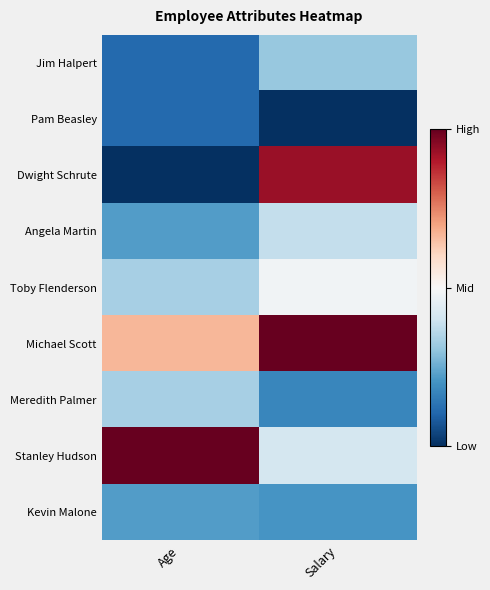

At which category is the sum across all series the highest?

Salary